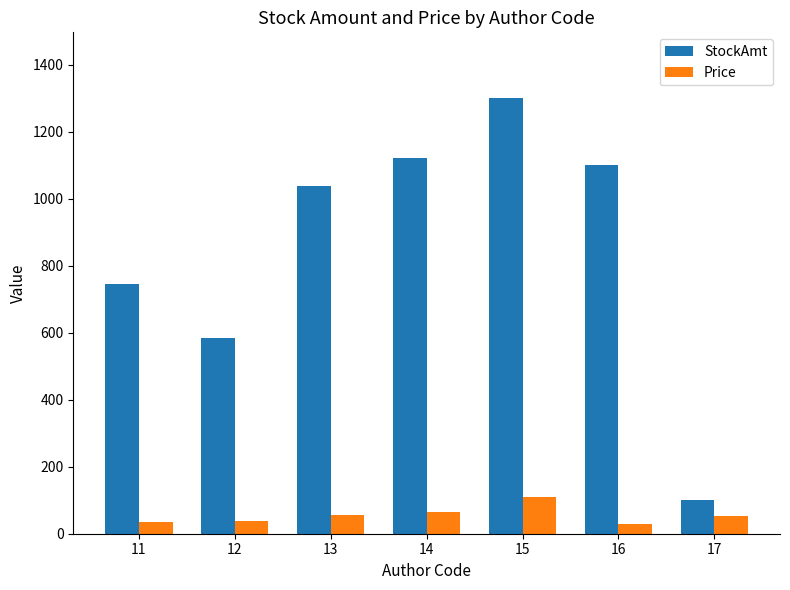

What is the spread (max minus min) of values at 15?

1191.9